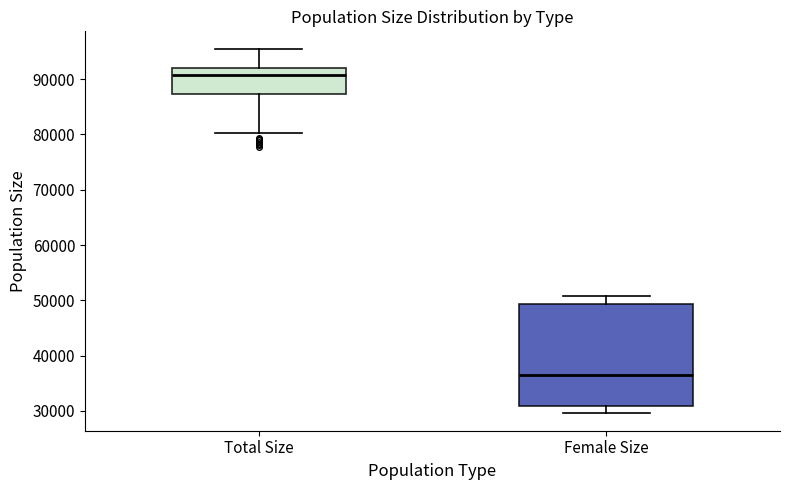

Reading left to right, read every box against the y-axis: the position of its median line, the range the box covers, and the ends of its whiskers. The values are not printed on the chart, so give them approximately, as read against the axis.

Total Size: median 91000, box 87000 to 92000, whiskers 80000 to 95000
Female Size: median 36000, box 31000 to 49000, whiskers 30000 to 51000